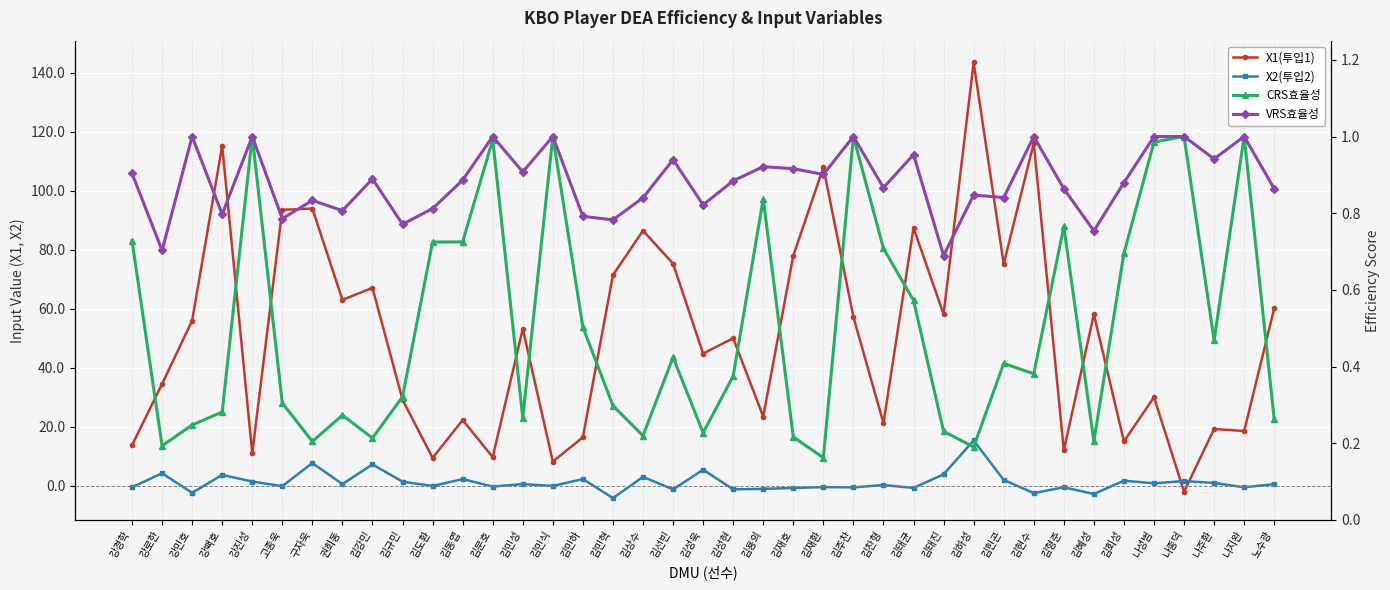

List the labels in order of X1(투입1) value, smallest first.

나종덕, 김민식, 김도환, 김문호, 강진성, 김형준, 강경학, 김회성, 김민하, 나지완, 나주환, 김찬형, 김동엽, 김용의, 김규민, 나성범, 강로한, 김성욱, 김성현, 김민성, 강민호, 김주찬, 김혜성, 김태진, 노수광, 권희동, 김강민, 김민혁, 김헌곤, 김선빈, 김재호, 김상수, 김태균, 고종욱, 구자욱, 김재환, 강백호, 김현수, 김하성